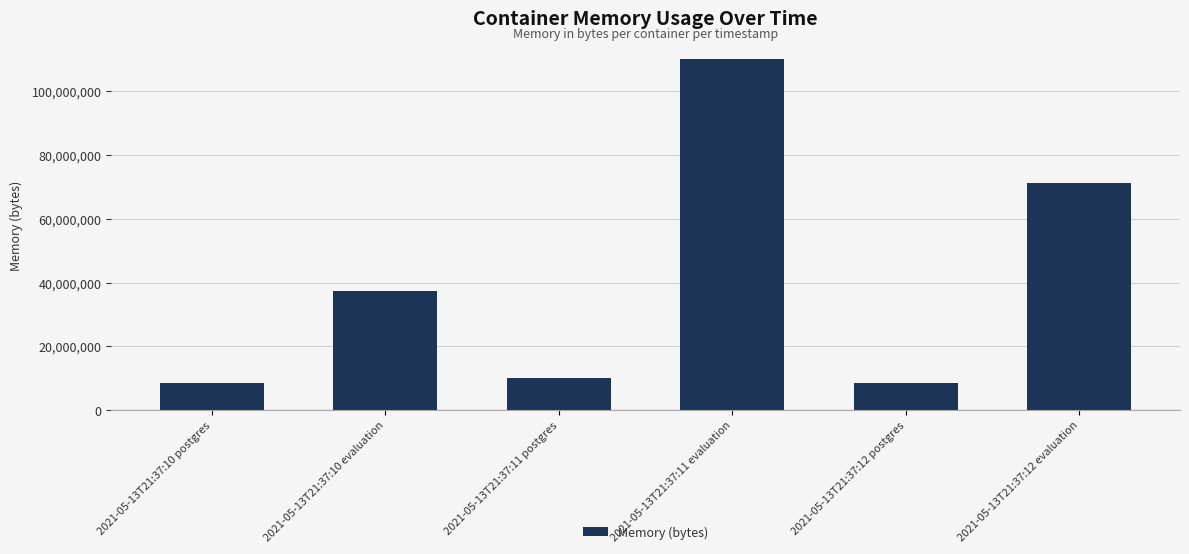

What is the label of the 3rd bar from the left?

2021-05-13T21:37:11 postgres